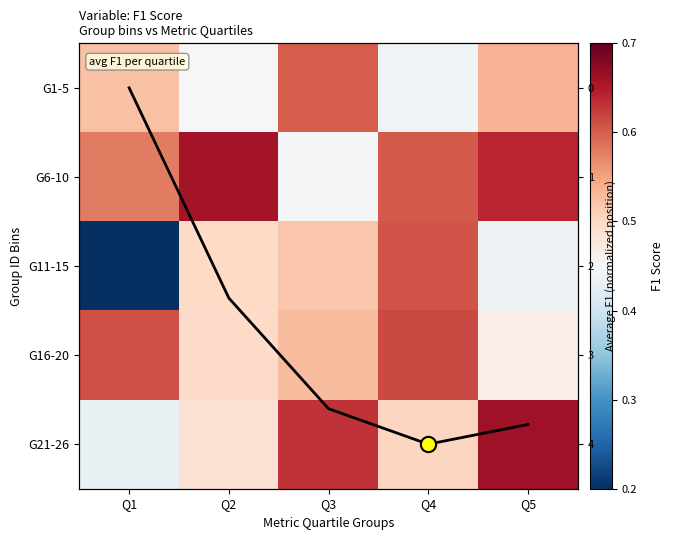

At which label does G6-10 reach its minimum?

Q3